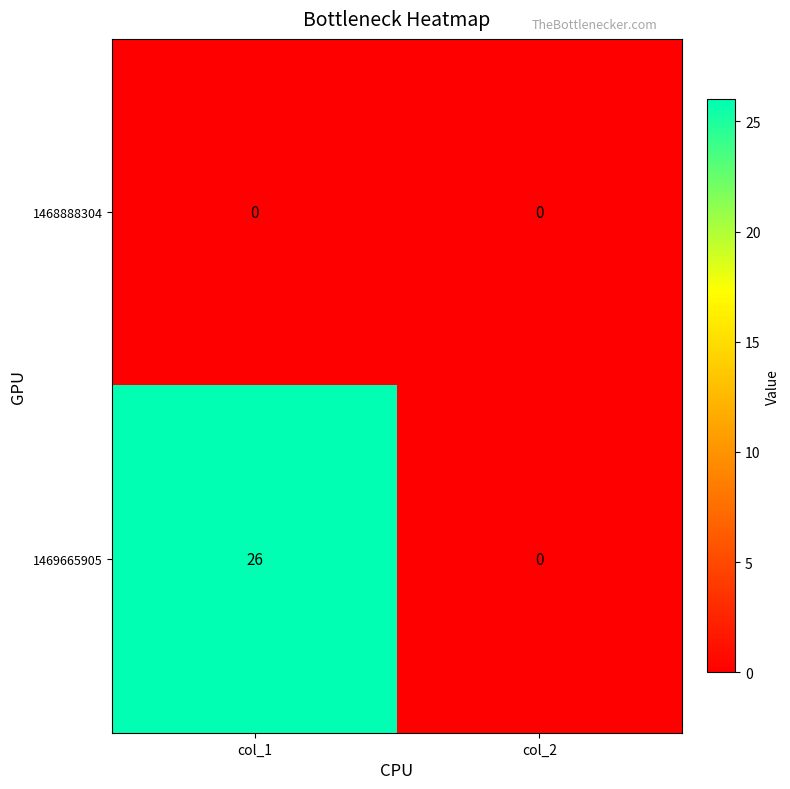

At which category does the chart reach its peak across all series?

col_1